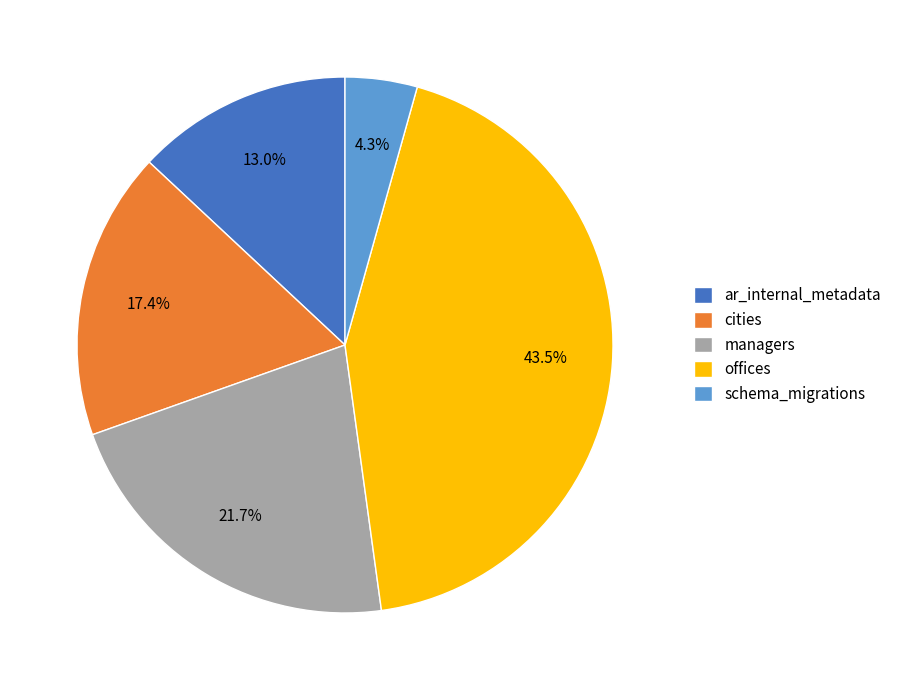

True or false: managers accounts for 22% of the total.

True